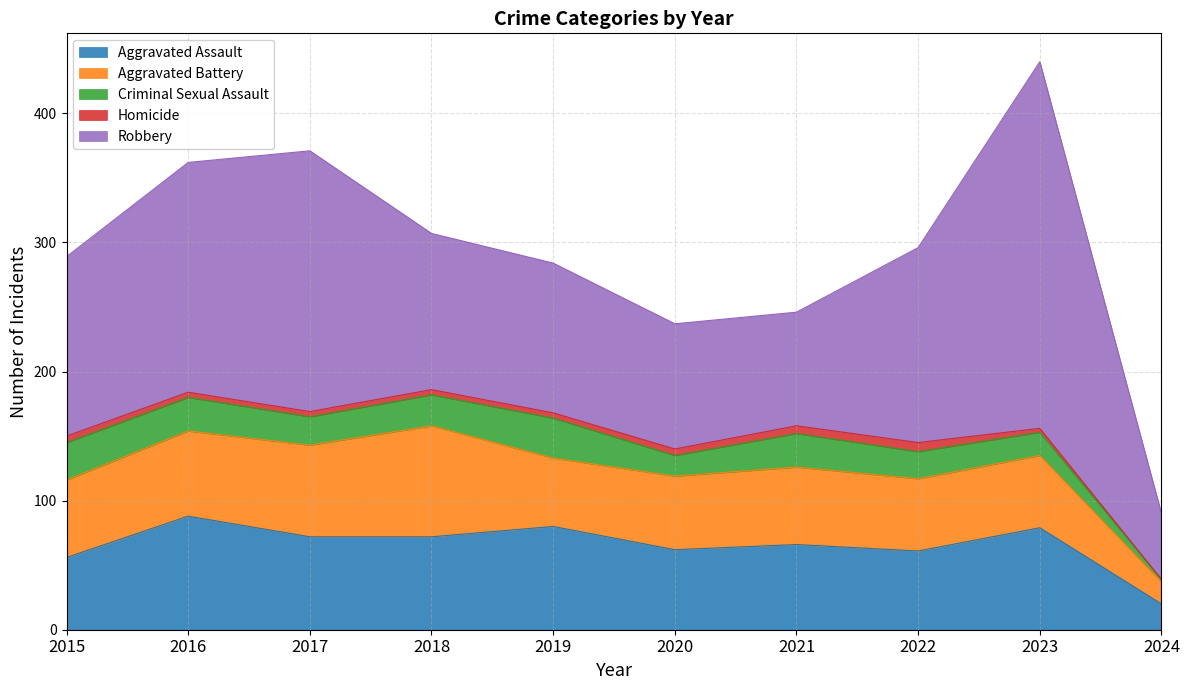

The Criminal Sexual Assault series shows 26 at 2016. True or false?

True